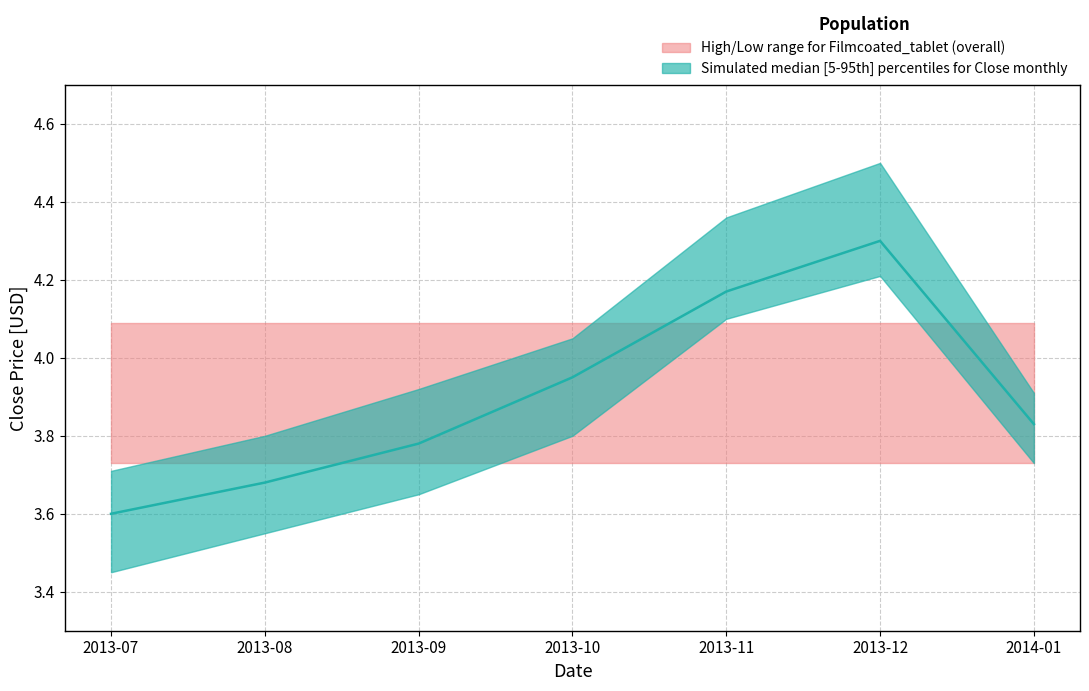

Which series has the largest total across all categories?

High